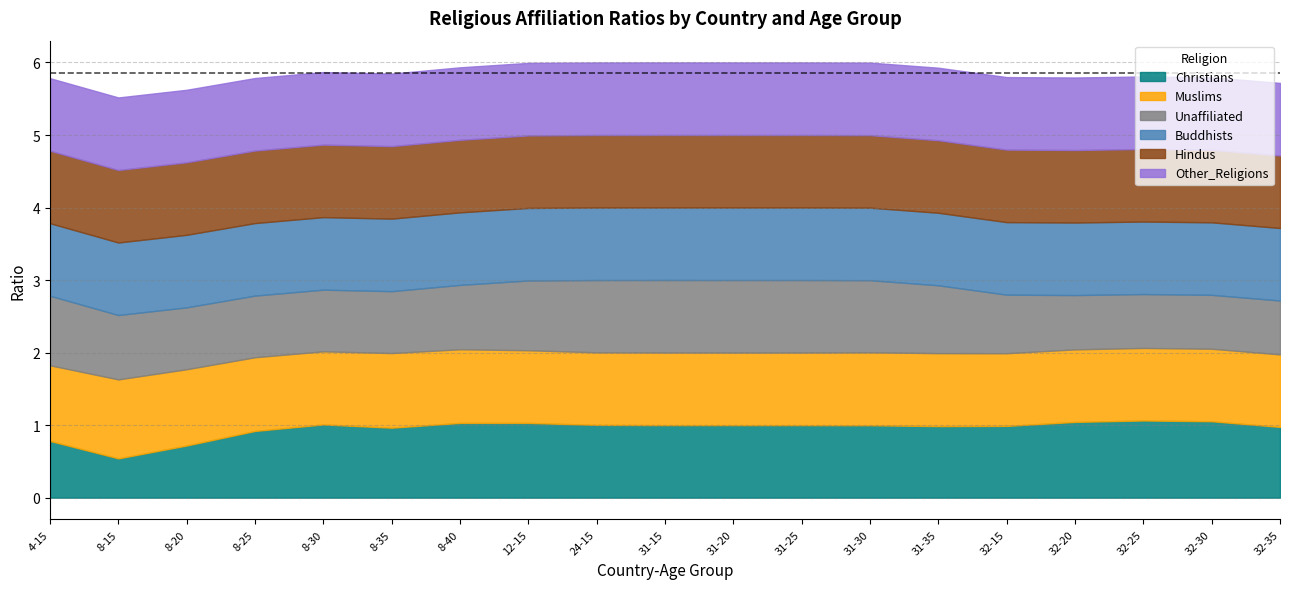

What is the label of the 17th point from the left?

32-25